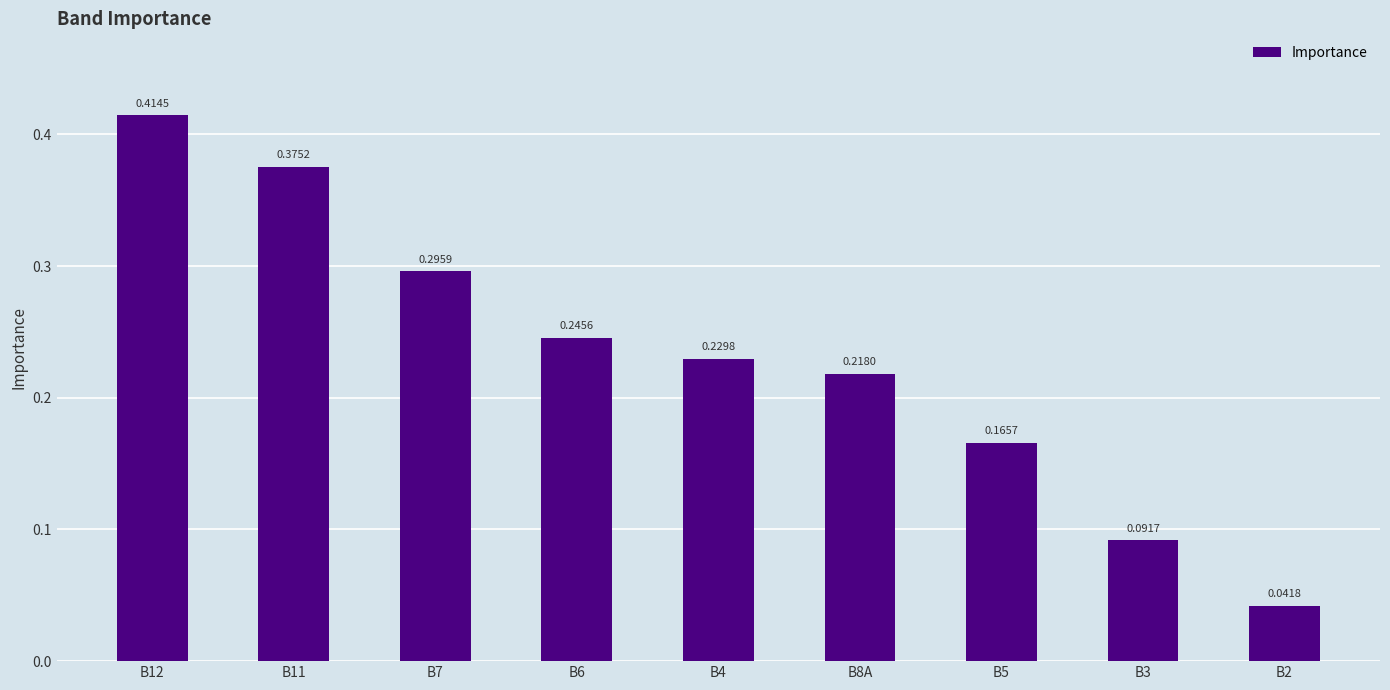

List the labels in order of value, largest first.

B12, B11, B7, B6, B4, B8A, B5, B3, B2